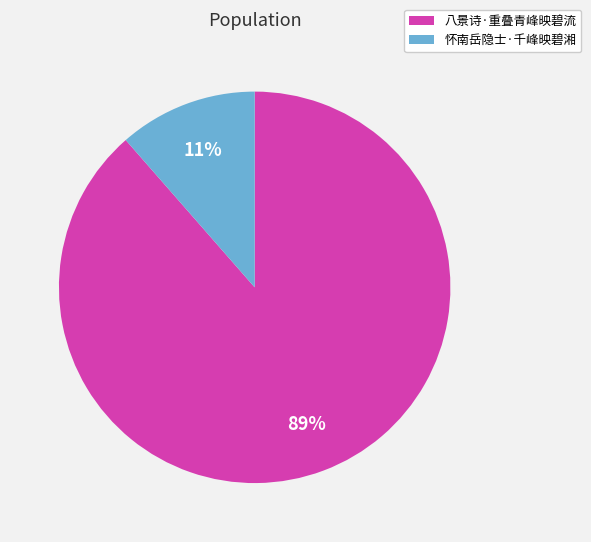

Which slice represents more than half of the pie?

八景诗·重叠青峰映碧流